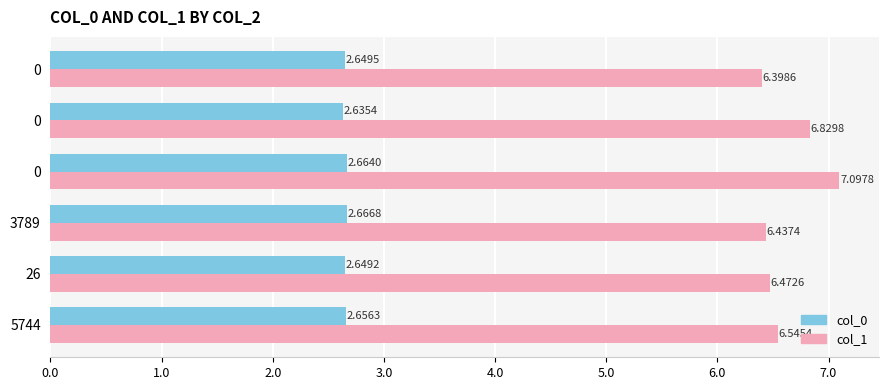

Reading right to left, transcribe all the data shown in this chart.

col_0: 2.6	2.6	2.7	2.7	2.6	2.7
col_1: 6.4	6.8	7.1	6.4	6.5	6.5